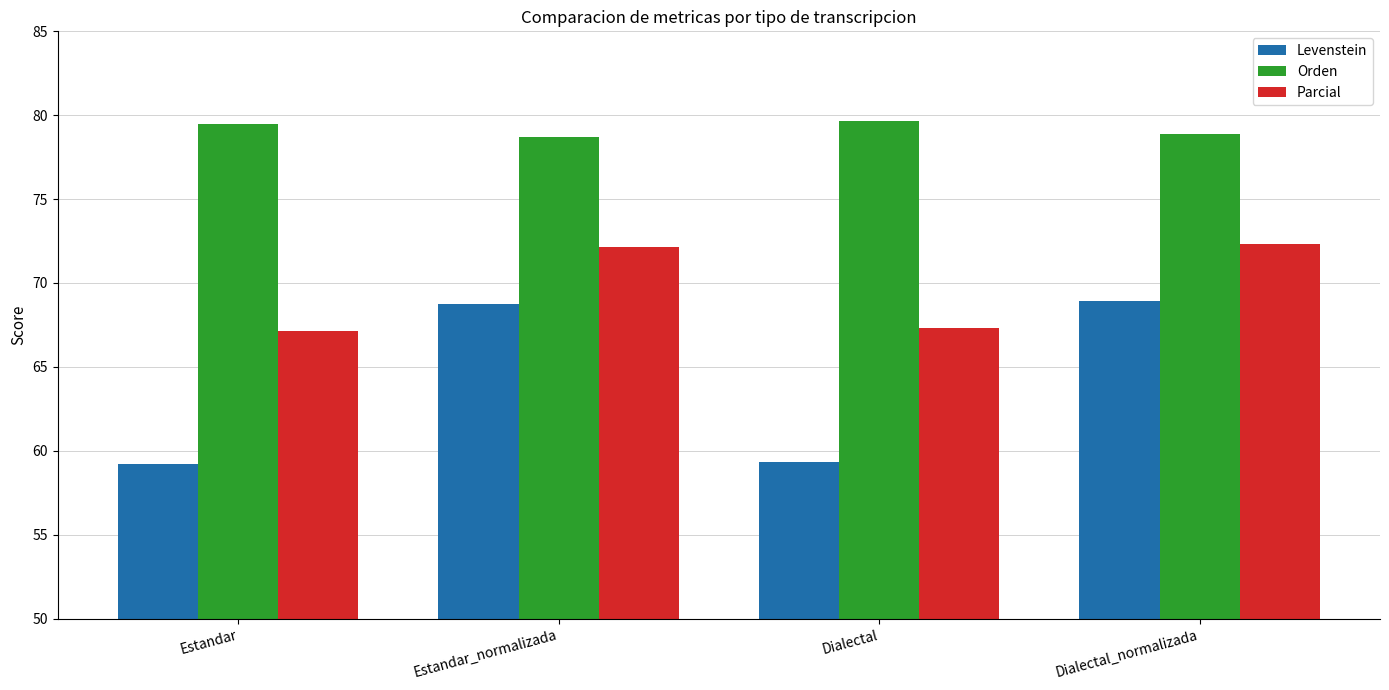

Rank the series by their average value, from highest to lowest.

Orden, Parcial, Levenstein